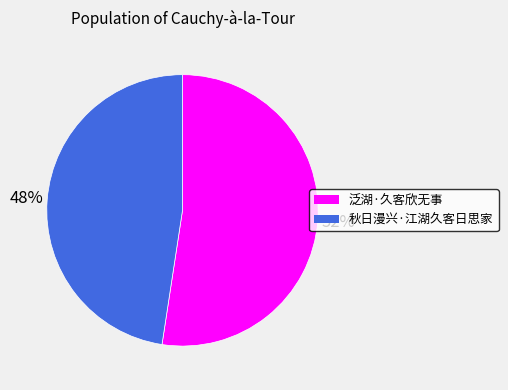

To the nearest percent, what is the average slice percentage?

50%